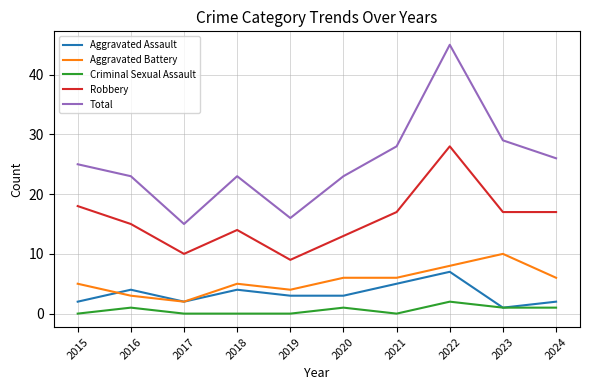

Reading left to right, what are all the values shown in this chart?

Aggravated Assault: 2015=2	2016=4	2017=2	2018=4	2019=3	2020=3	2021=5	2022=7	2023=1	2024=2
Aggravated Battery: 2015=5	2016=3	2017=2	2018=5	2019=4	2020=6	2021=6	2022=8	2023=10	2024=6
Criminal Sexual Assault: 2015=0	2016=1	2017=0	2018=0	2019=0	2020=1	2021=0	2022=2	2023=1	2024=1
Robbery: 2015=18	2016=15	2017=10	2018=14	2019=9	2020=13	2021=17	2022=28	2023=17	2024=17
Total: 2015=25	2016=23	2017=15	2018=23	2019=16	2020=23	2021=28	2022=45	2023=29	2024=26